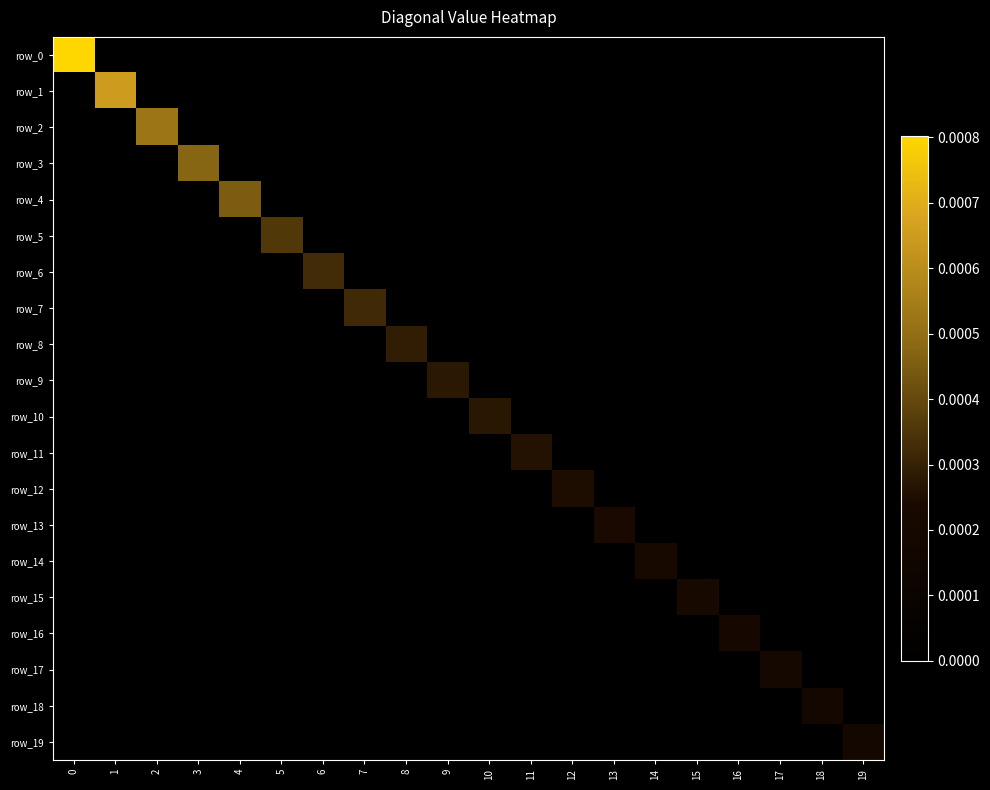

List the labels in order of row_10 value, largest first.

10, 0, 1, 2, 3, 4, 5, 6, 7, 8, 9, 11, 12, 13, 14, 15, 16, 17, 18, 19